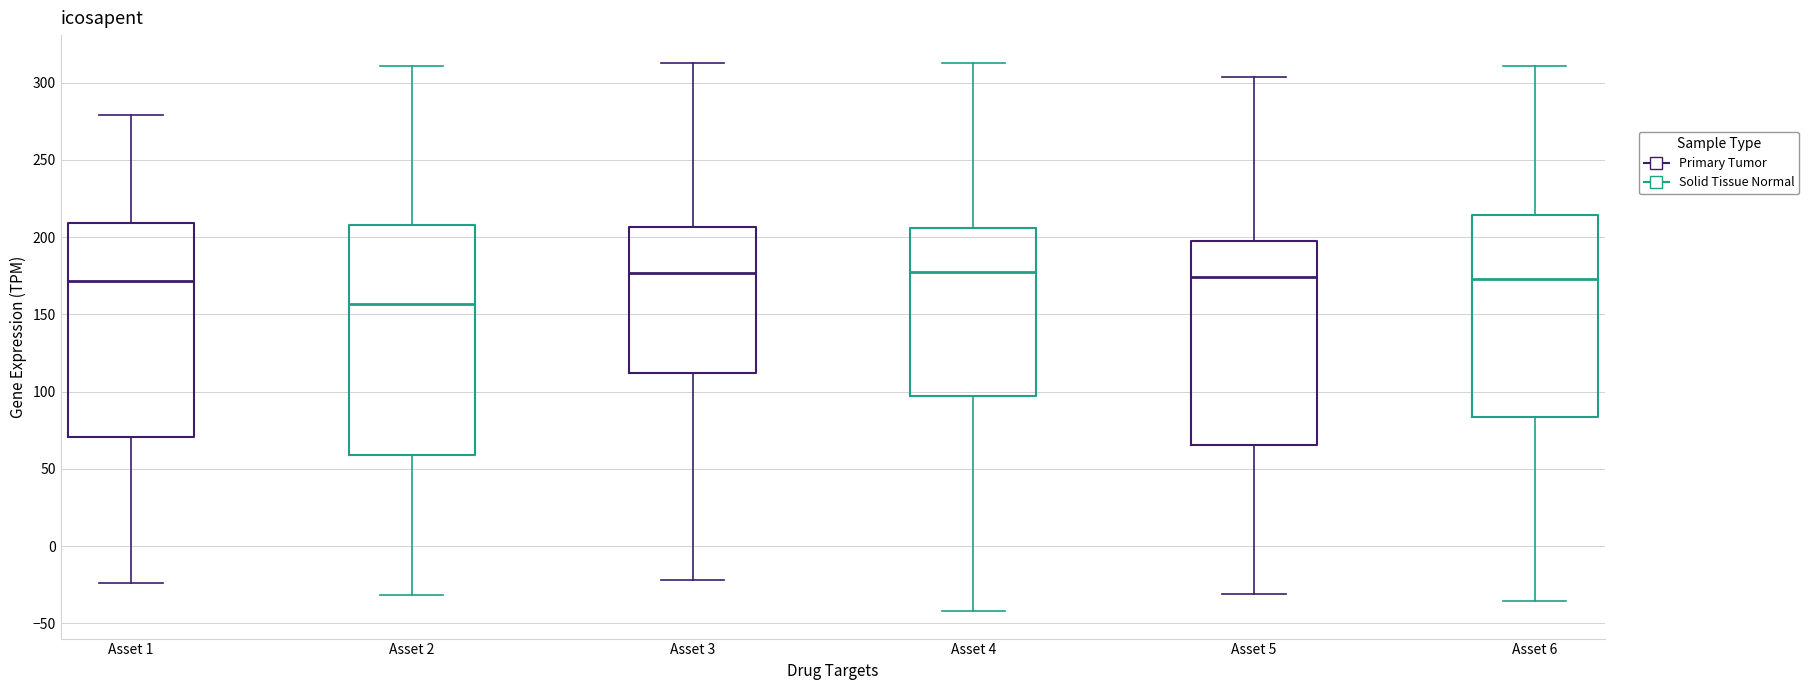

Reading left to right, transcribe this box plot: for each box, give where its median line is, the range the box spans, and where its two whiskers end, as read against the y-axis. The values are not printed on the chart, so give them approximately, as read against the axis.

Asset 1: median 170, box 70 to 210, whiskers -25 to 280
Asset 2: median 155, box 60 to 210, whiskers -30 to 310
Asset 3: median 175, box 110 to 205, whiskers -20 to 315
Asset 4: median 175, box 95 to 205, whiskers -40 to 315
Asset 5: median 175, box 65 to 195, whiskers -30 to 305
Asset 6: median 175, box 85 to 215, whiskers -35 to 310